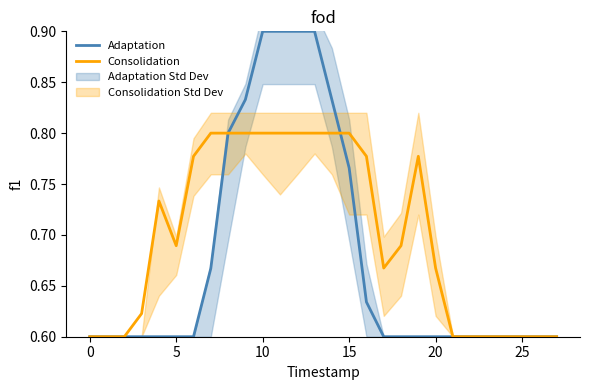

At how many categories does at least one series exceed 0?

28